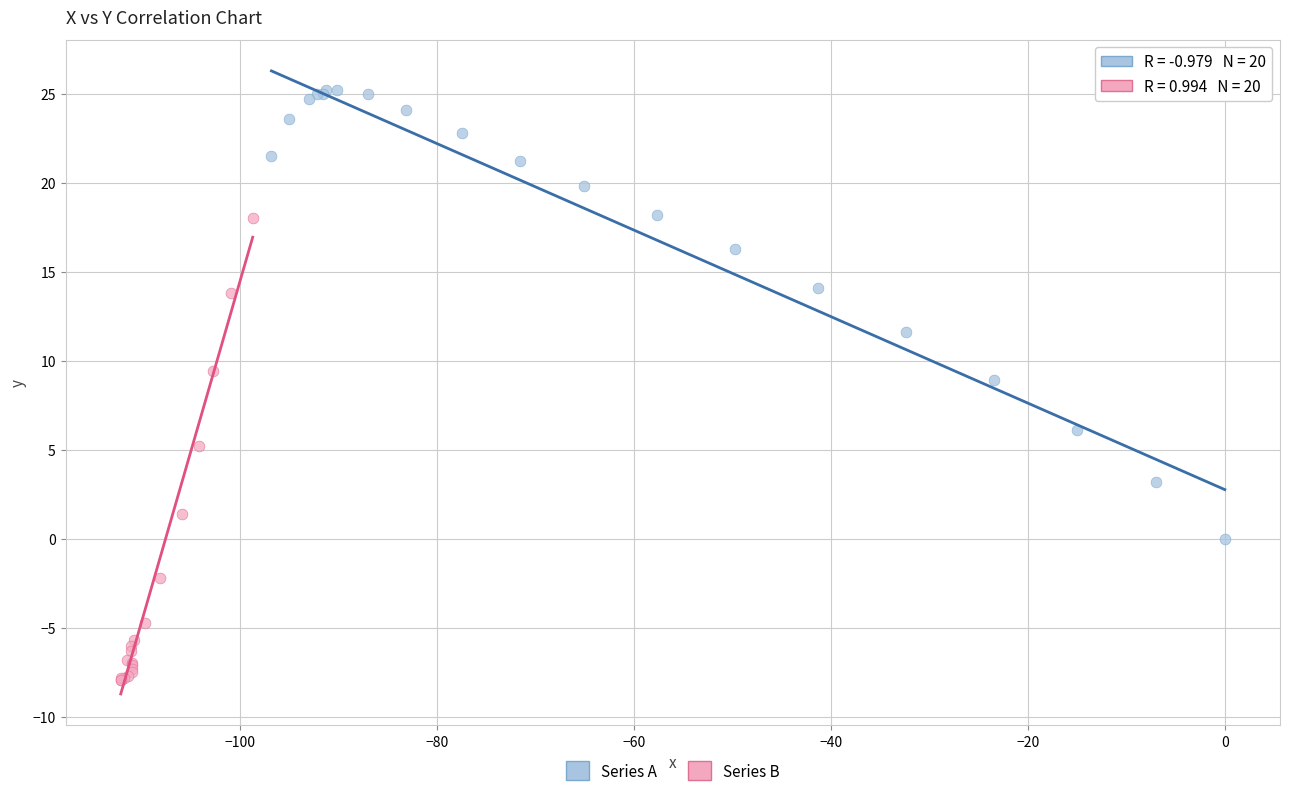

Which series contains the lowest Y value?

Series B